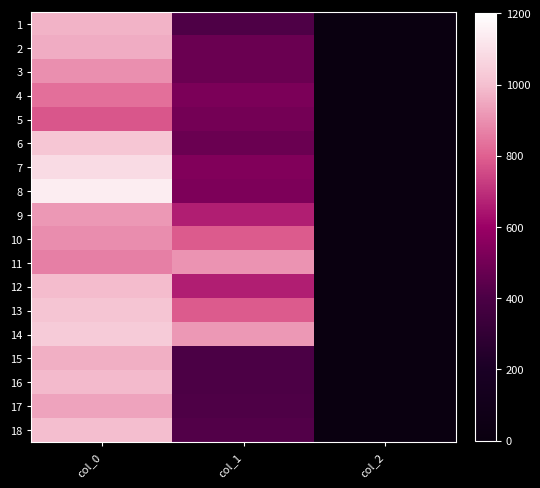

Count the number of categories in the chart.

3